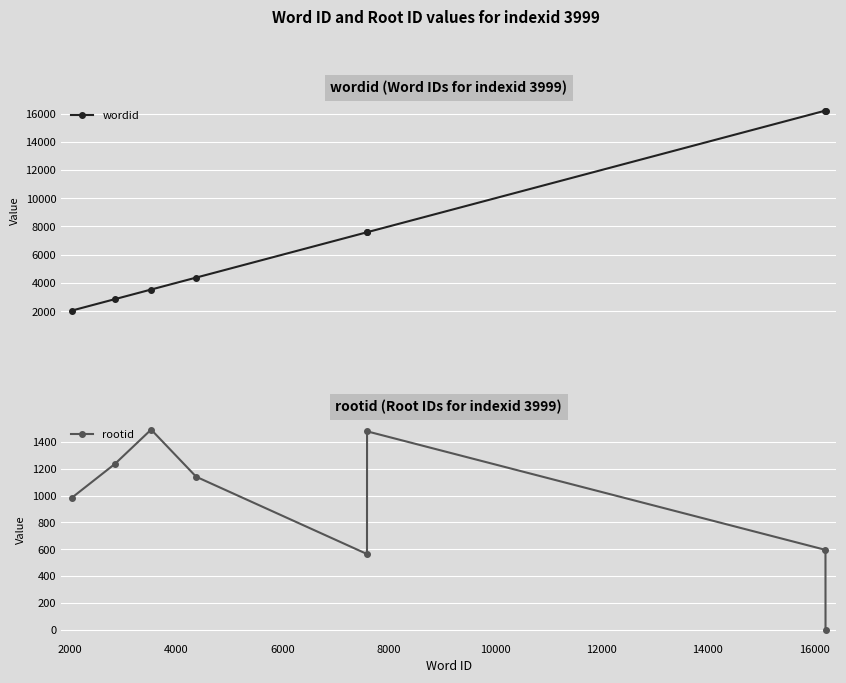

What is the maximum value for rootid?

1493